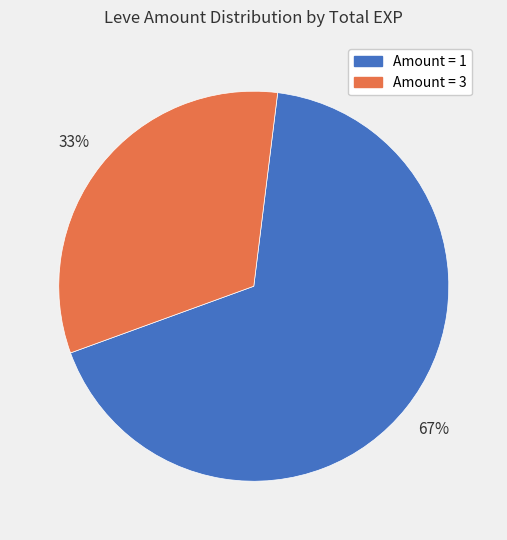

To the nearest percent, what is the average slice percentage?

50%